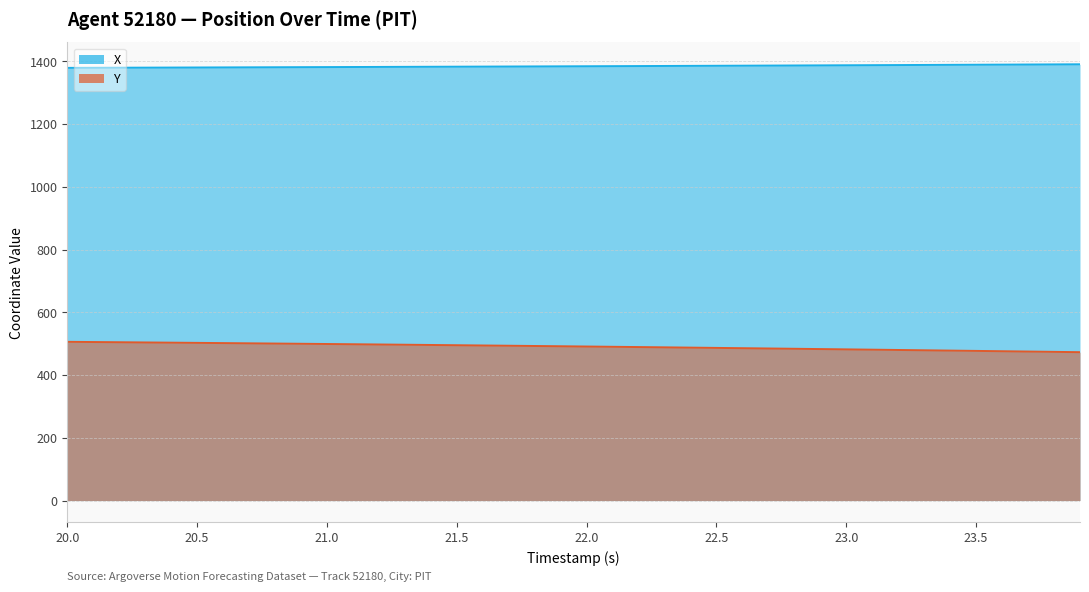

Reading left to right, list all the values displayed in this chart.

X: 20.0=1379.4	20.1=1379.7	20.2=1380.0	20.3=1380.2	20.4=1380.5	20.5=1380.7	20.6=1381.0	20.7=1381.2	20.8=1381.5	20.9=1381.7	21.0=1382.0	21.1=1382.2	21.2=1382.5	21.3=1382.7	21.4=1383.0	21.5=1383.2	21.6=1383.5	21.7=1383.8	21.8=1384.1	21.9=1384.4	22.0=1384.6	22.1=1384.9	22.2=1385.2	22.3=1385.5	22.4=1385.8	22.5=1386.1	22.6=1386.5	22.7=1386.8	22.8=1387.1	22.9=1387.4	23.0=1387.8	23.1=1388.1	23.2=1388.4	23.3=1388.8	23.4=1389.1	23.5=1389.5	23.6=1389.8	23.7=1390.2	23.8=1390.5	23.9=1390.9
Y: 20.0=506.1	20.1=505.4	20.2=504.8	20.3=504.1	20.4=503.4	20.5=502.7	20.6=502.0	20.7=501.3	20.8=500.6	20.9=499.9	21.0=499.1	21.1=498.4	21.2=497.6	21.3=496.8	21.4=496.0	21.5=495.2	21.6=494.4	21.7=493.6	21.8=492.8	21.9=492.0	22.0=491.1	22.1=490.2	22.2=489.4	22.3=488.5	22.4=487.6	22.5=486.7	22.6=485.8	22.7=484.9	22.8=483.9	22.9=483.0	23.0=482.0	23.1=481.1	23.2=480.1	23.3=479.1	23.4=478.1	23.5=477.1	23.6=476.1	23.7=475.1	23.8=474.1	23.9=473.0